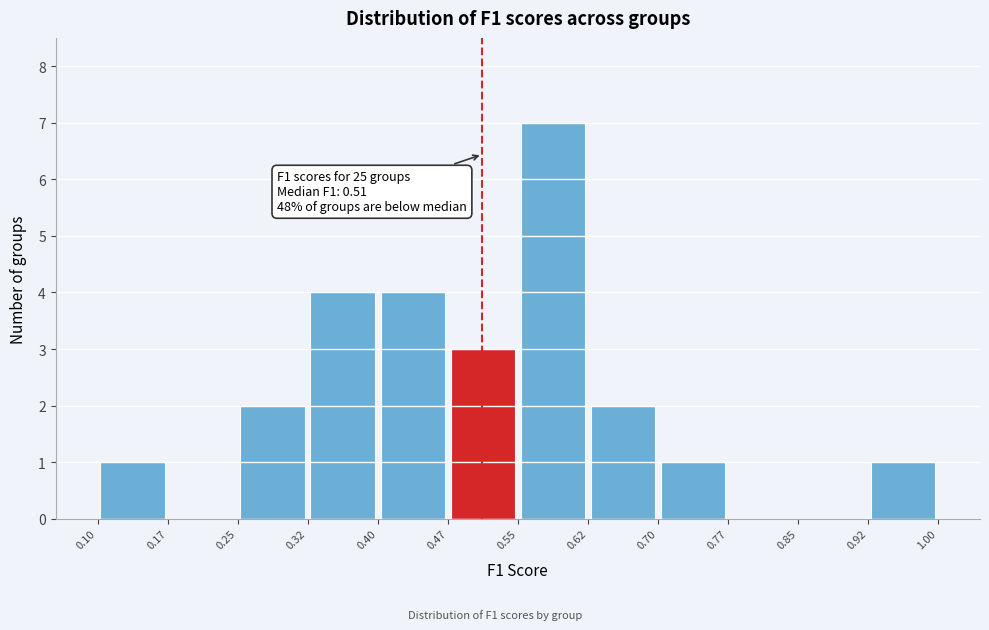

Over which range of the x-axis is the bar tallest?

0.55 to 0.62